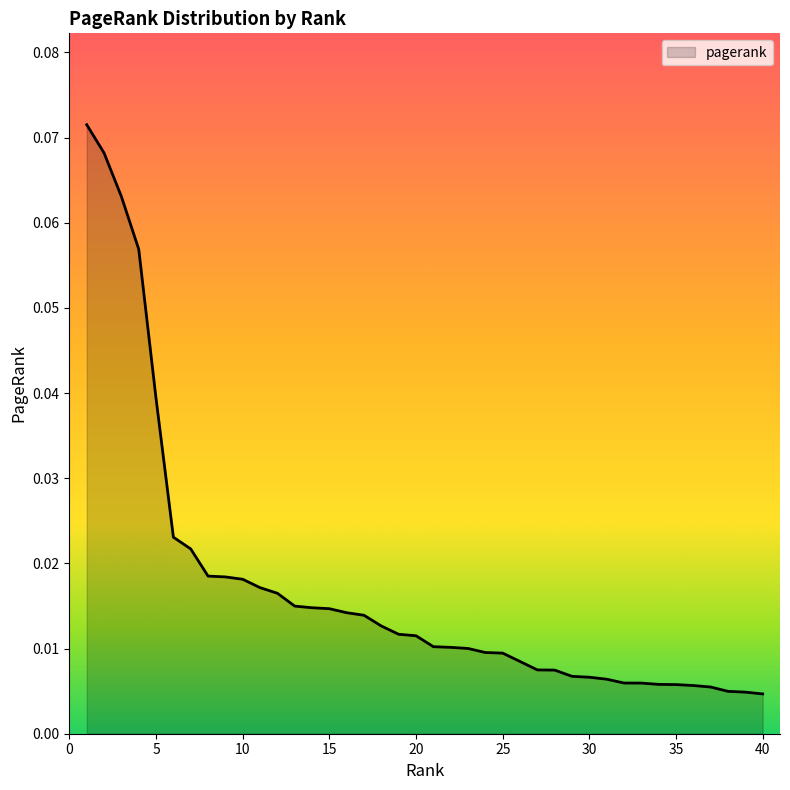

What is the difference between the maximum and minimum values?

0.1